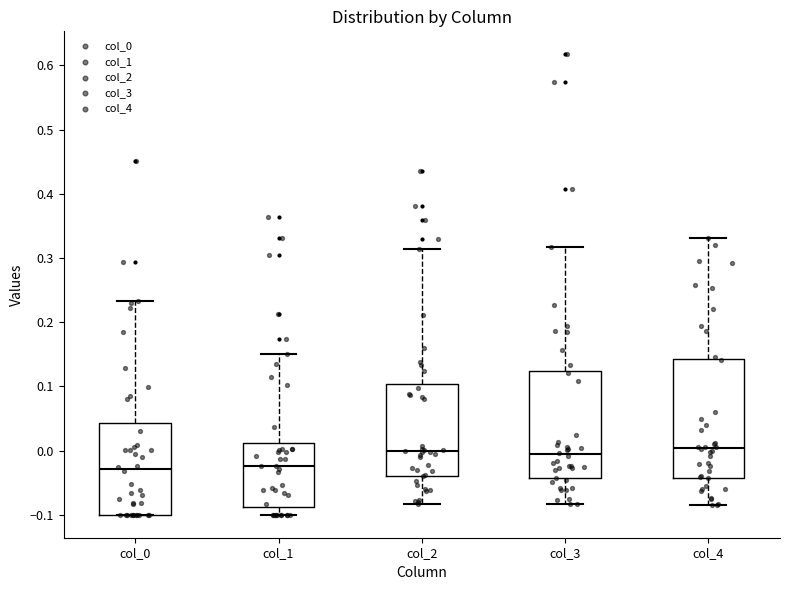

Reading left to right, read every box against the y-axis: the position of its median line, the range the box covers, and the ends of its whiskers. The values are not printed on the chart, so give them approximately, as read against the axis.

col_0: median -0.03, box -0.10 to 0.04, whiskers -0.10 to 0.23
col_1: median -0.02, box -0.09 to 0.01, whiskers -0.10 to 0.15
col_2: median 0.00, box -0.04 to 0.10, whiskers -0.08 to 0.31
col_3: median -0.01, box -0.04 to 0.12, whiskers -0.08 to 0.32
col_4: median 0.00, box -0.04 to 0.14, whiskers -0.08 to 0.33